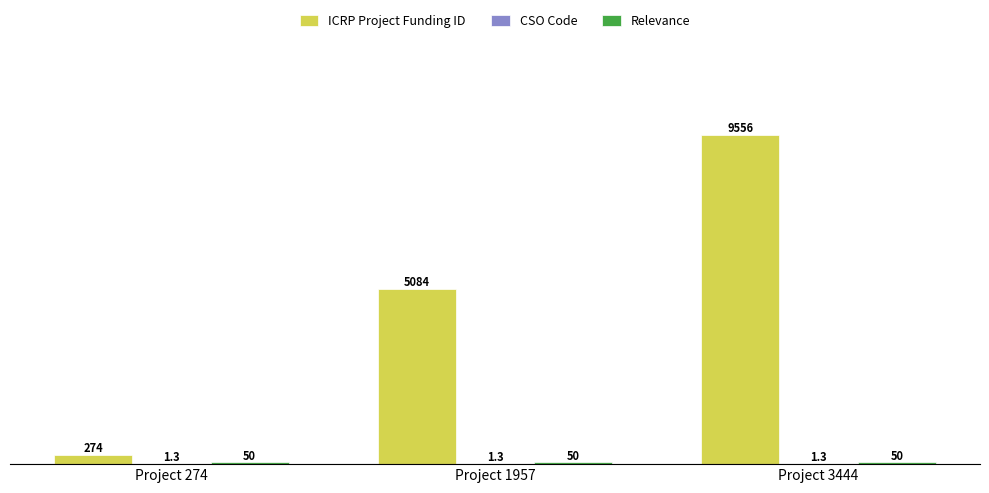

Which series has the largest total across all categories?

ICRP Project Funding ID